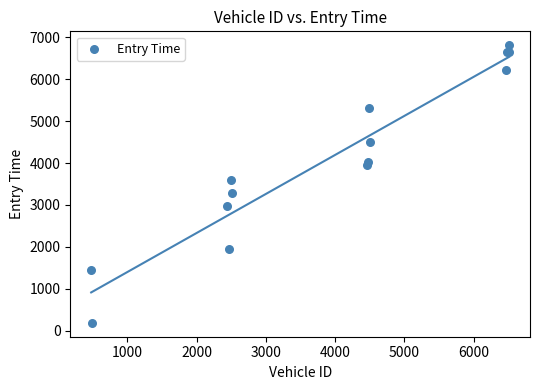

What Y value in the scatter plot is closest to 3498?

3587.3